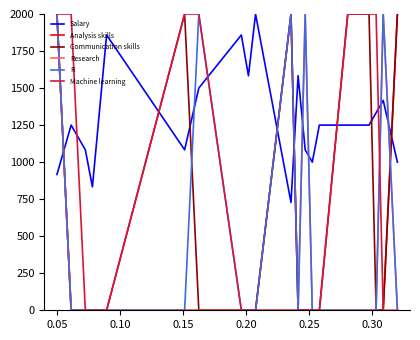

True or false: R and Communication skills intersect in this chart.

True